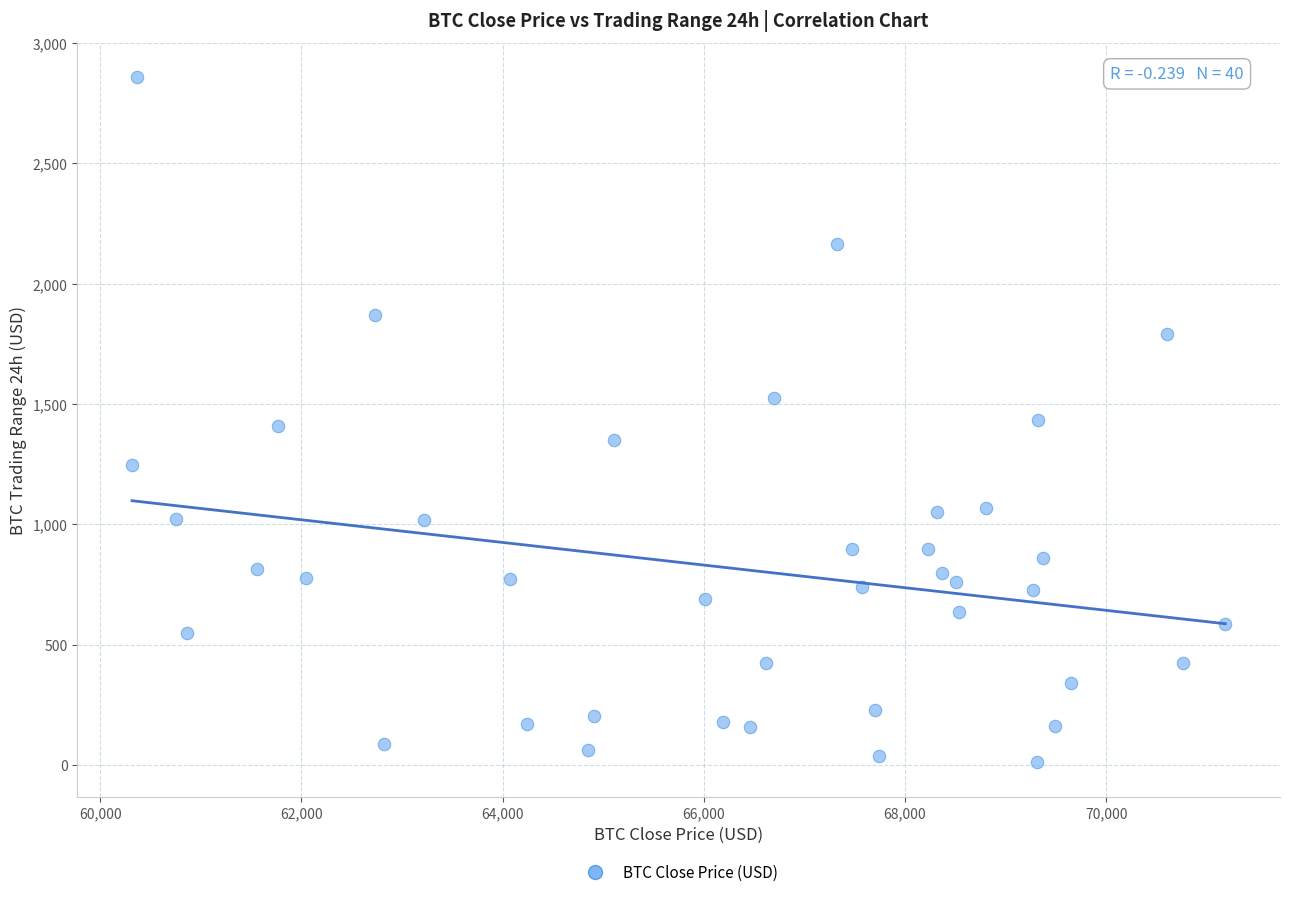

What is the range of X values (max minus min)?

10867.5